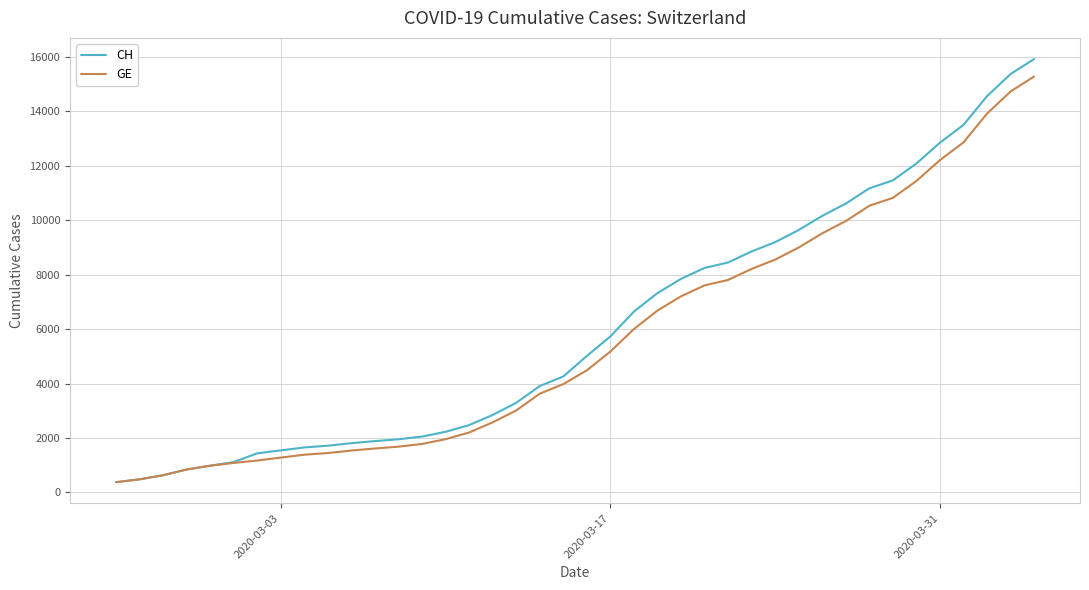

Rank the series by their maximum value, from lowest to highest.

GE, CH